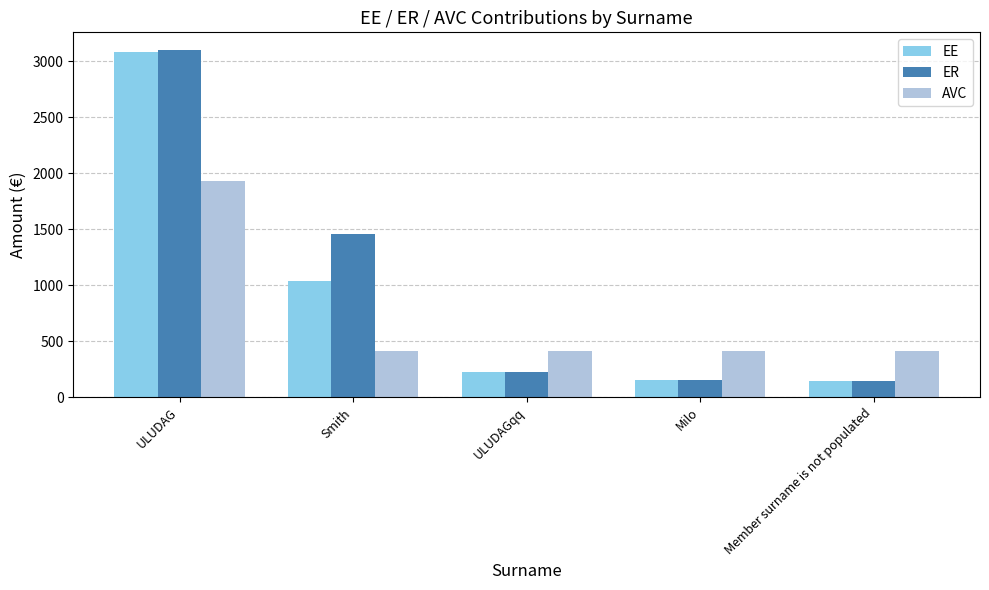

Is it true that AVC equals 416.7 at Milo?

True